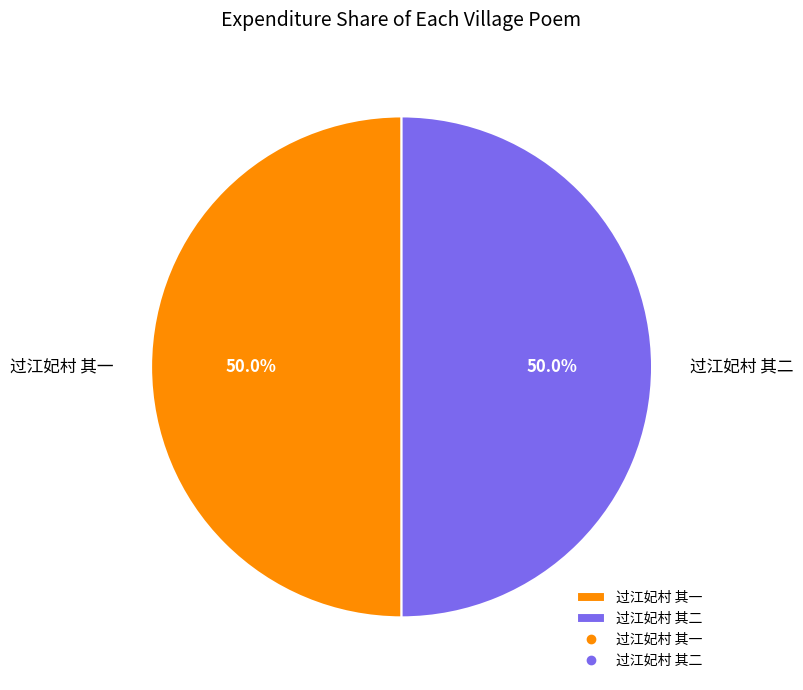

What is the ratio of the value at 过江妃村 其一 to the value at 过江妃村 其二?

1.0